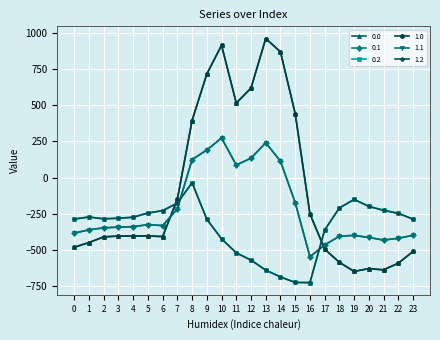

At 19, list the series in order from largest to smallest.

0.2, 1.2, 0.1, 1.1, 0.0, 1.0